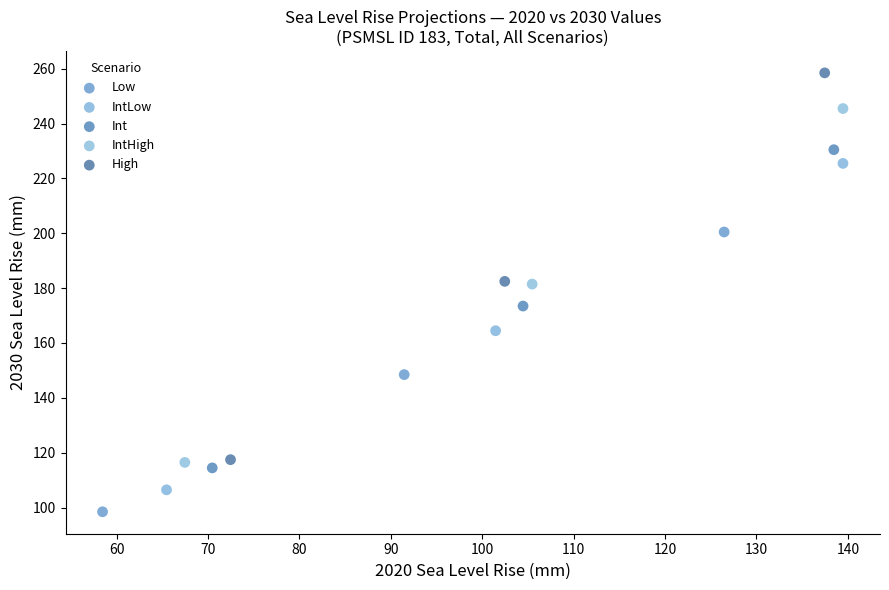

Which series reaches the minimum Y coordinate?

Low